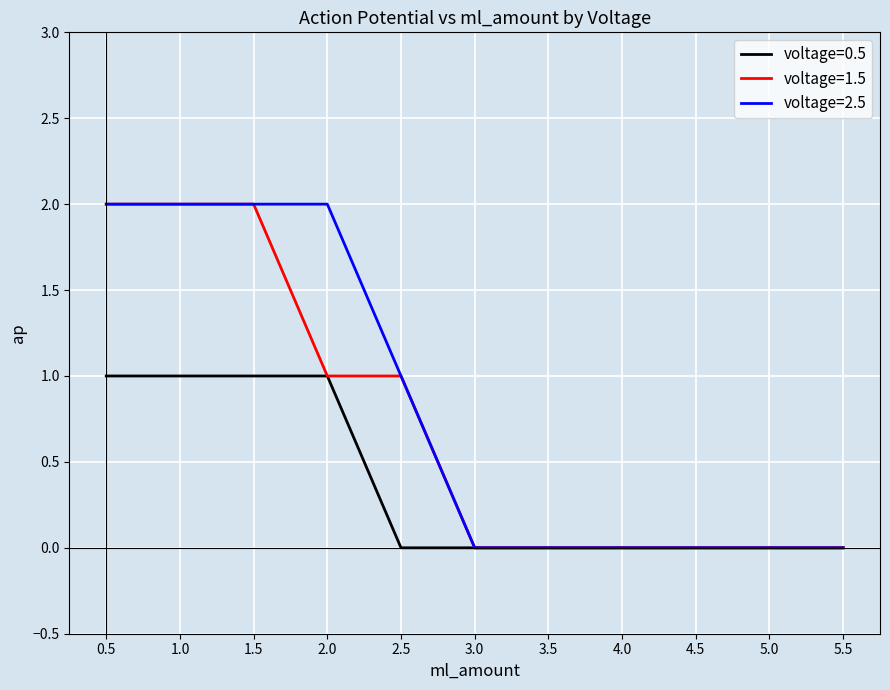

What is the maximum value shown in the chart?

2